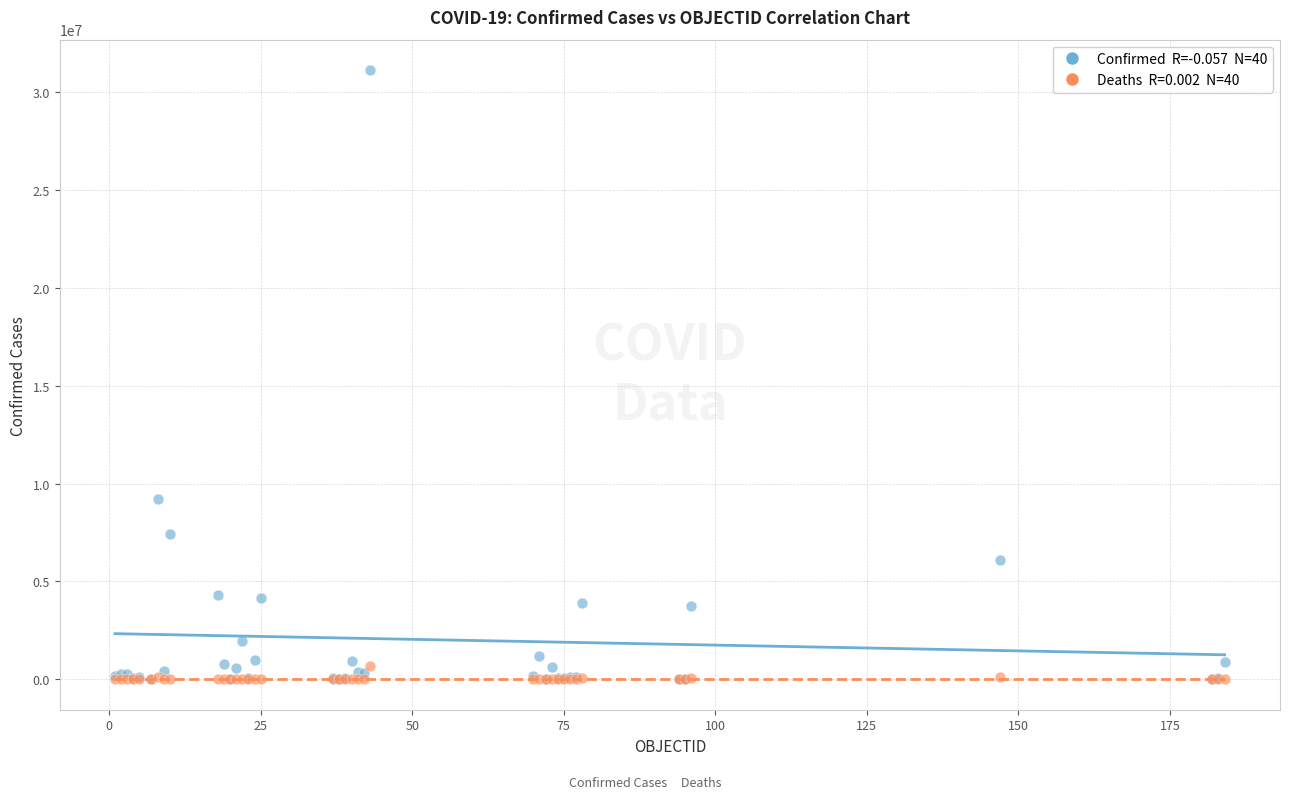

Across all series, what Y value is closest to 15568750?

9230573